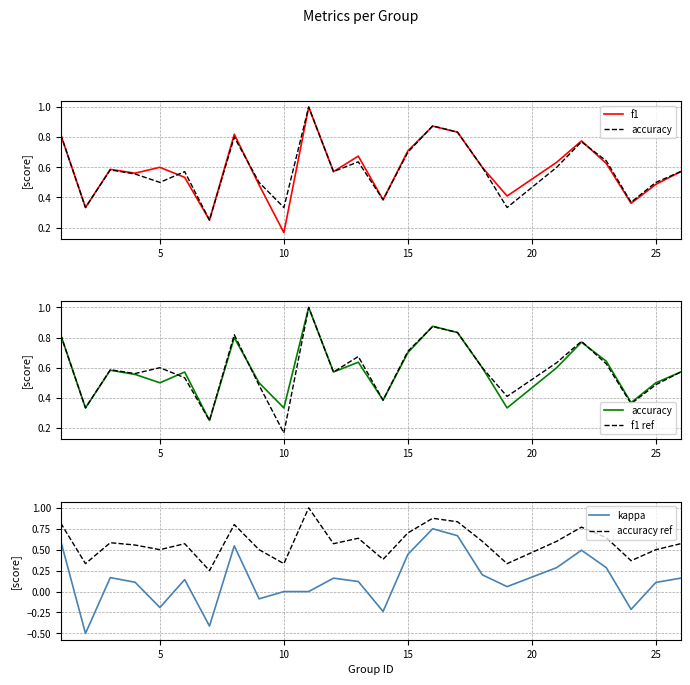

What is the maximum value for accuracy ref?

1.0